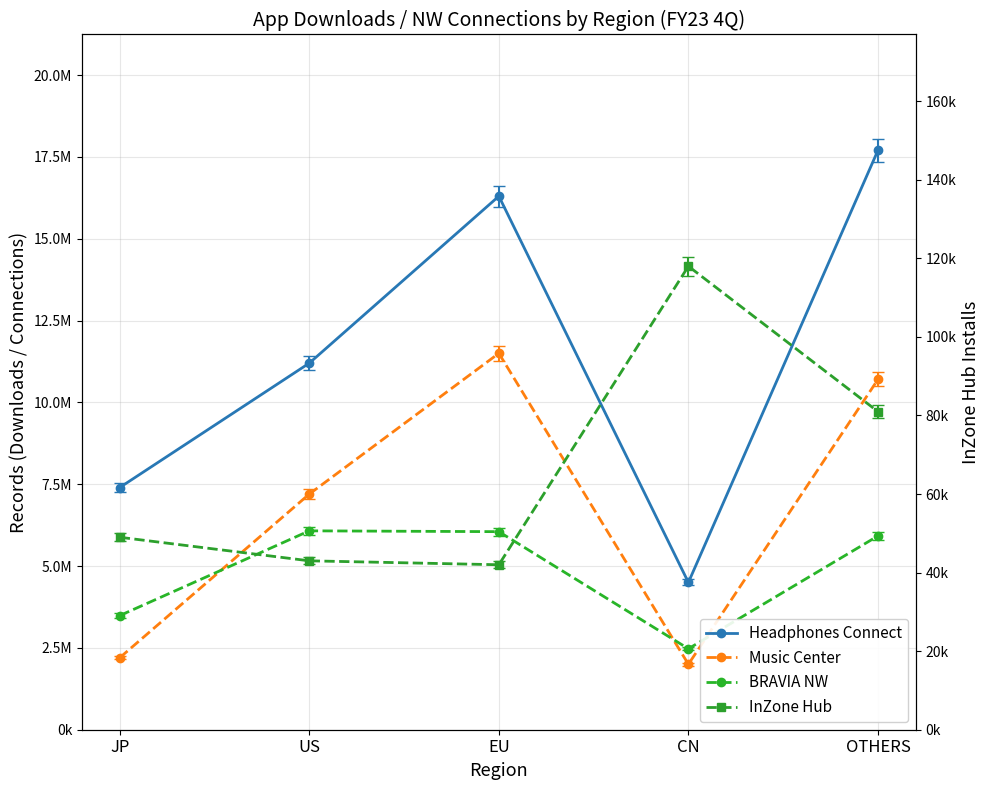

True or false: Headphones Connect and InZone Hub cross at least once.

False